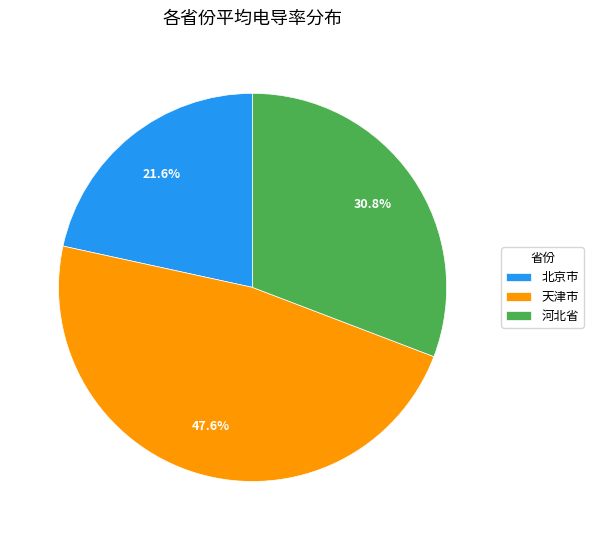

What percentage is the 北京市 slice, to the nearest percent?

22%